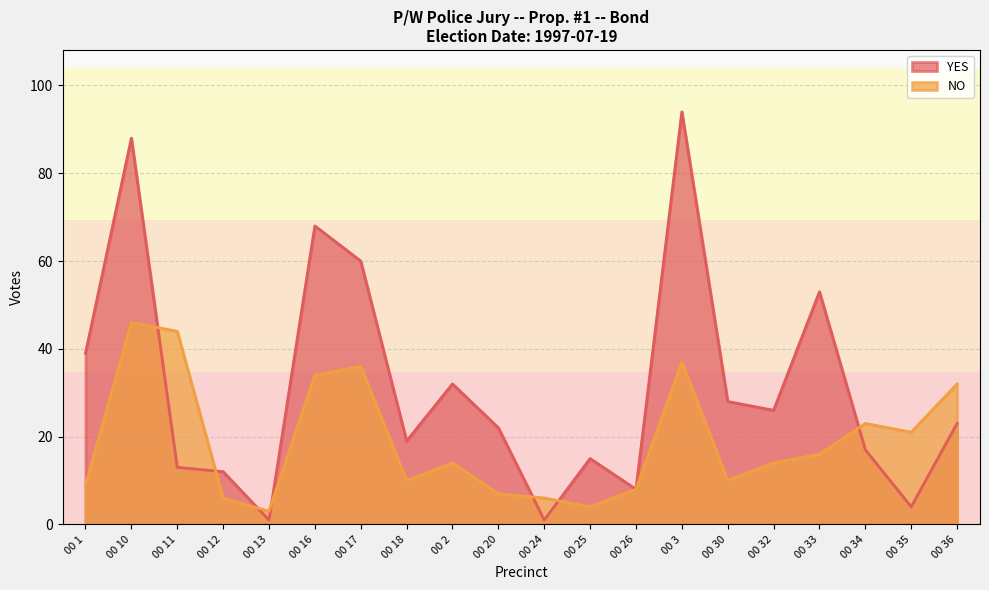

Reading left to right, list all the values displayed in this chart.

YES: 39	88	13	12	1	68	60	19	32	22	1	15	8	94	28	26	53	17	4	23
NO: 9	46	44	6	3	34	36	10	14	7	6	4	8	37	10	14	16	23	21	32